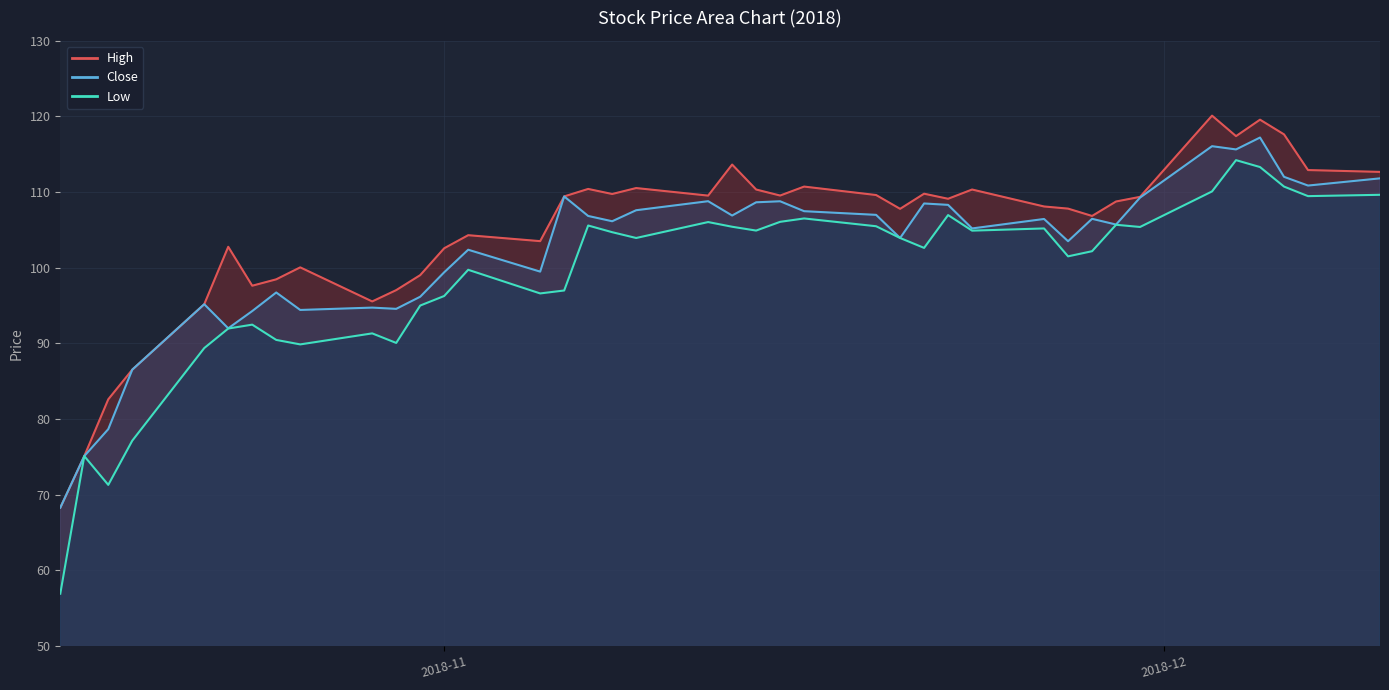

Which series has the widest spread of values?

Low